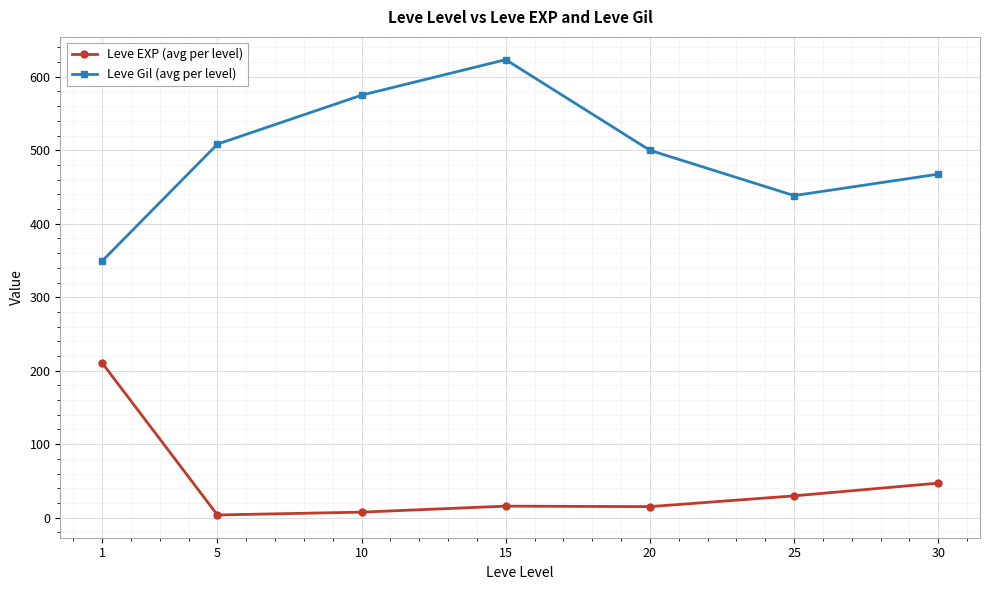

In Leve Gil (avg per level), how many points are lower than both neighbors (excluding endpoints)?

1